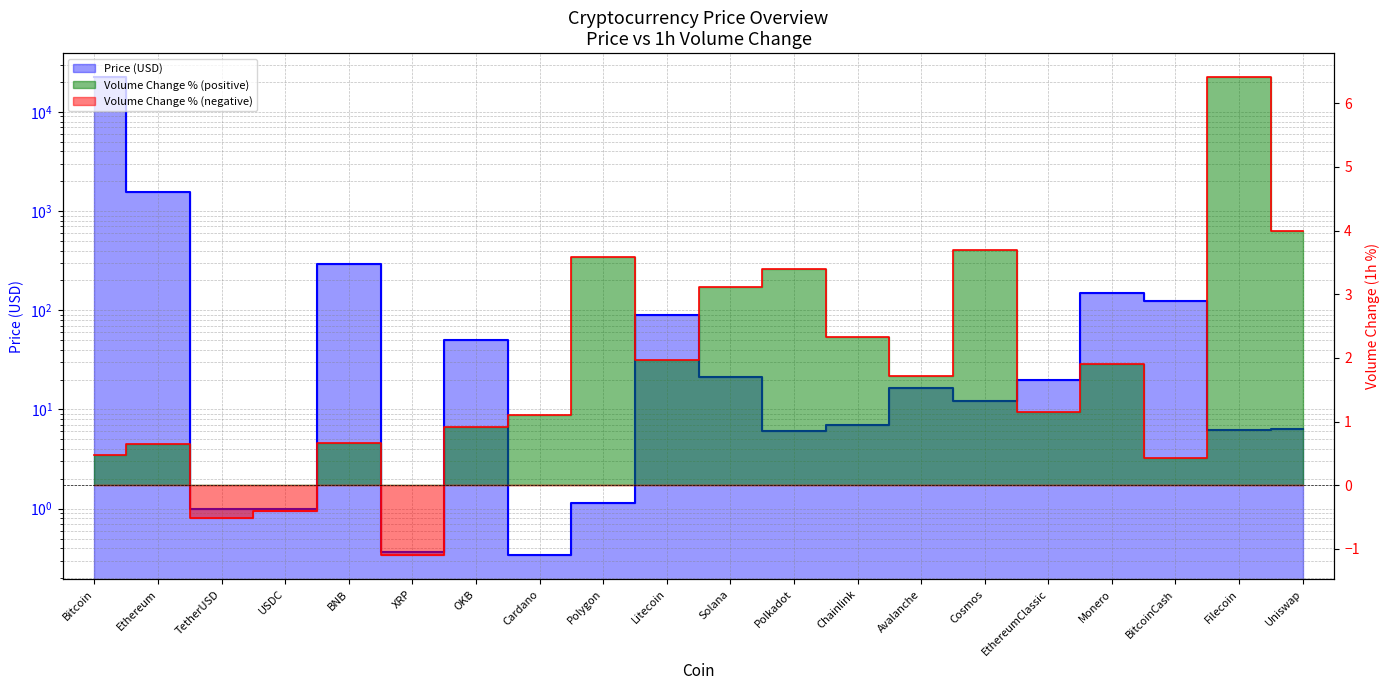

Reading right to left, transcribe all the data shown in this chart.

6.4	6.2	125.1	149.5	20.1	12.2	16.4	7.0	6.0	21.3	90.5	1.2	0.3	49.9	0.4	290.1	1.0	1.0	1572.6	22456.7